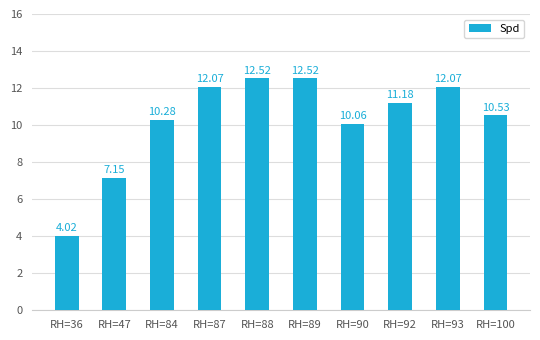

How many bars are there in total?

10